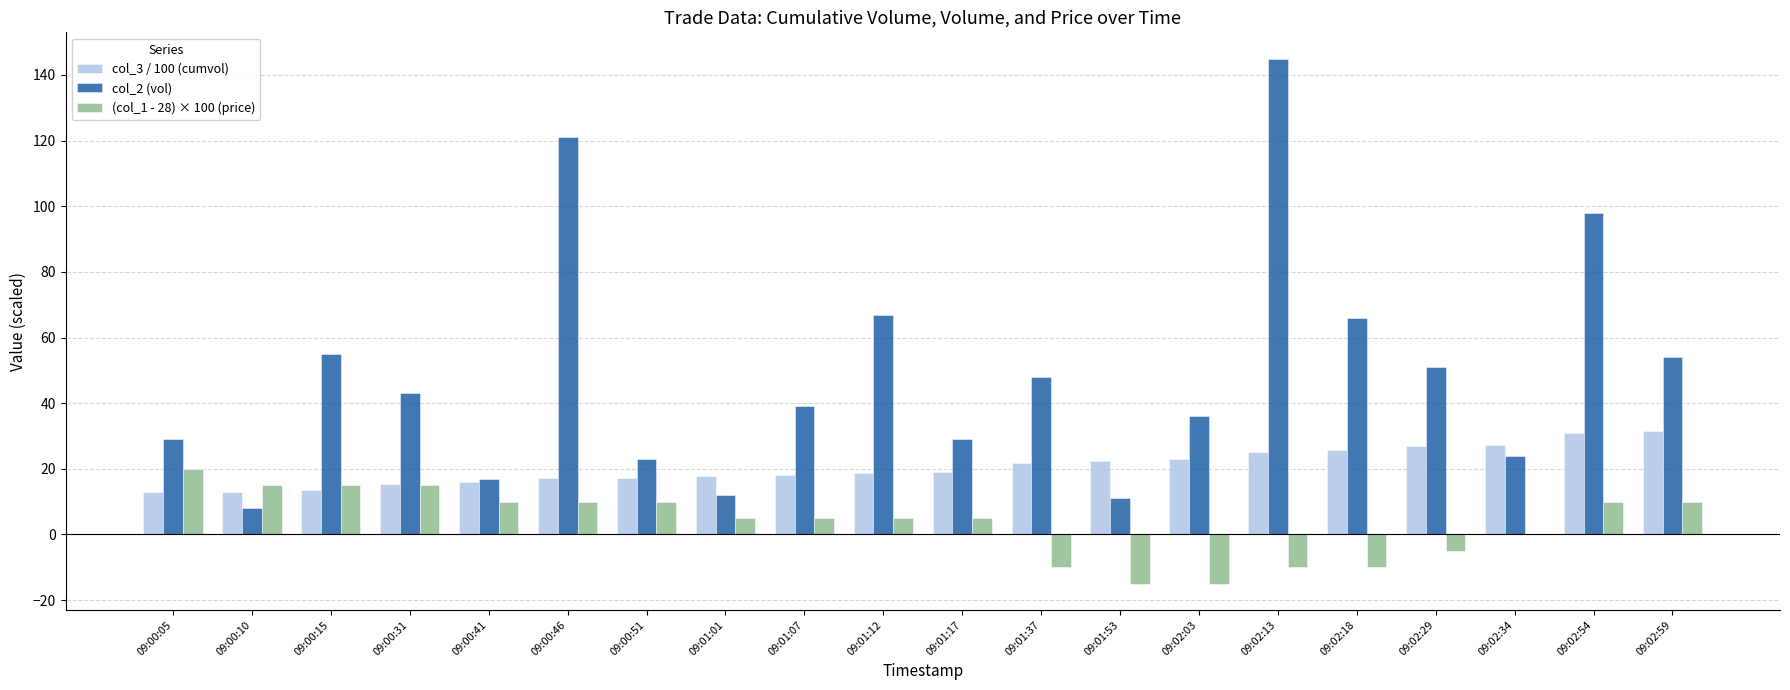

Is the value of col_3 / 100 (cumvol) at 09:00:10 greater than the value of col_2 (vol) at 09:00:31?

No